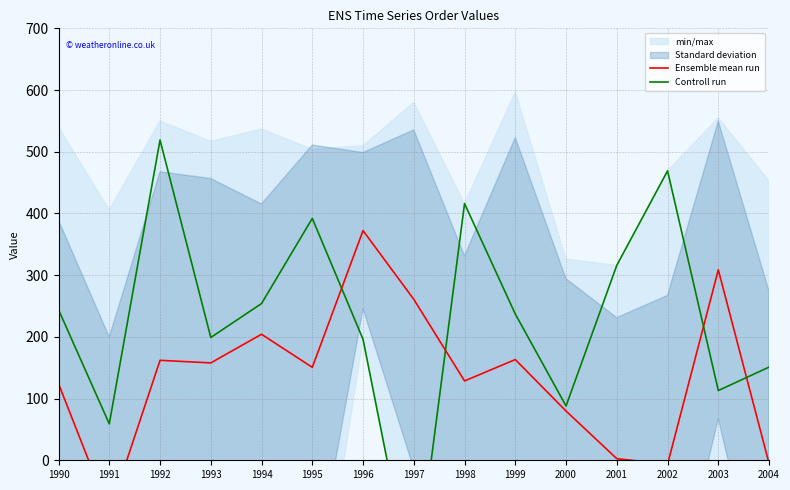

How many negative values does the Controll run series have?

1